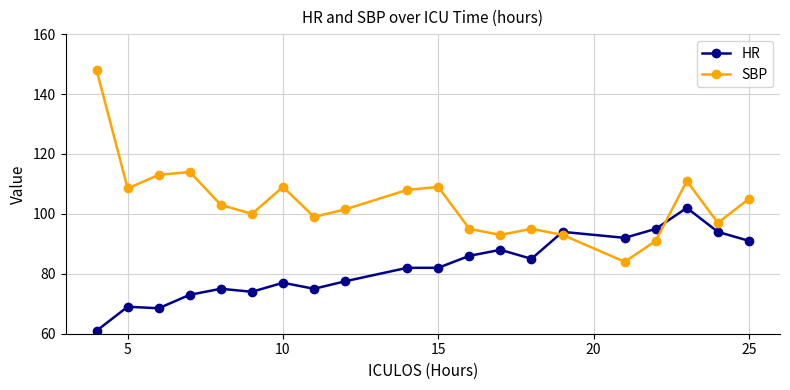

What is the smallest value displayed?

61.0